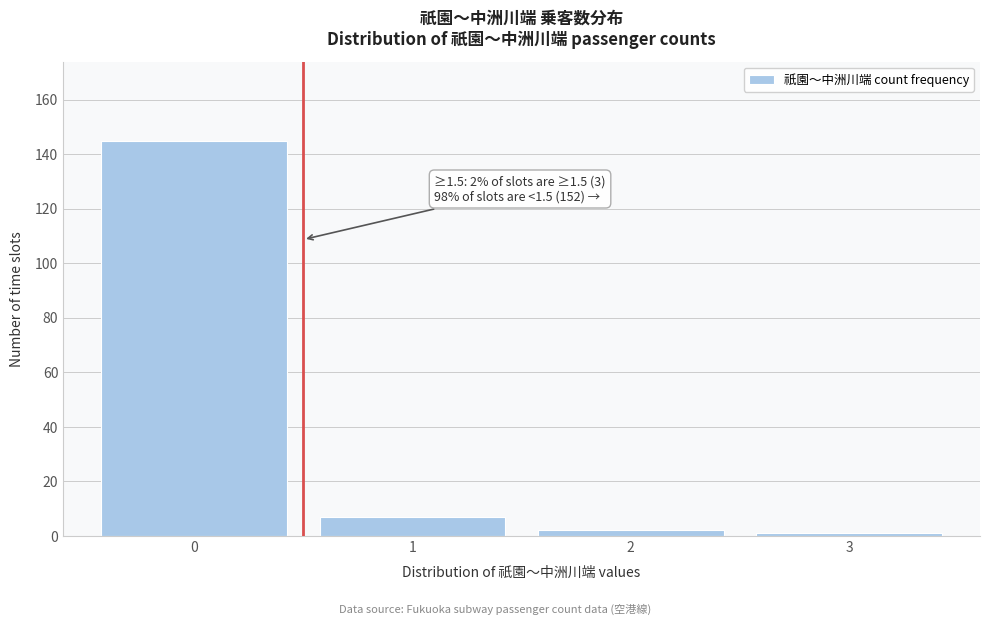

Which range on the x-axis has the tallest bar?

-0.5 to 0.5